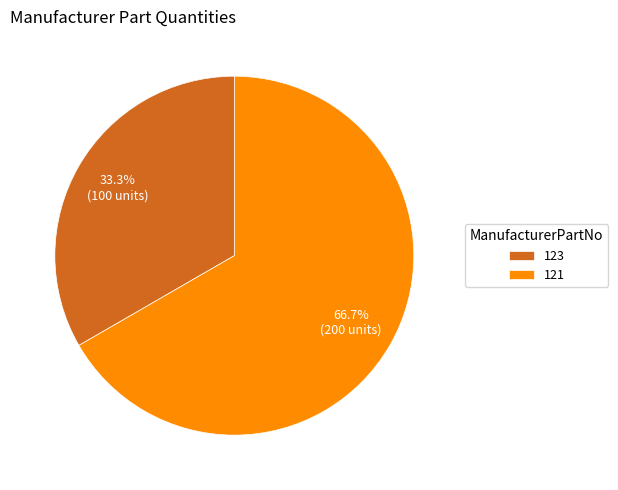

Which slice is the smallest?

123